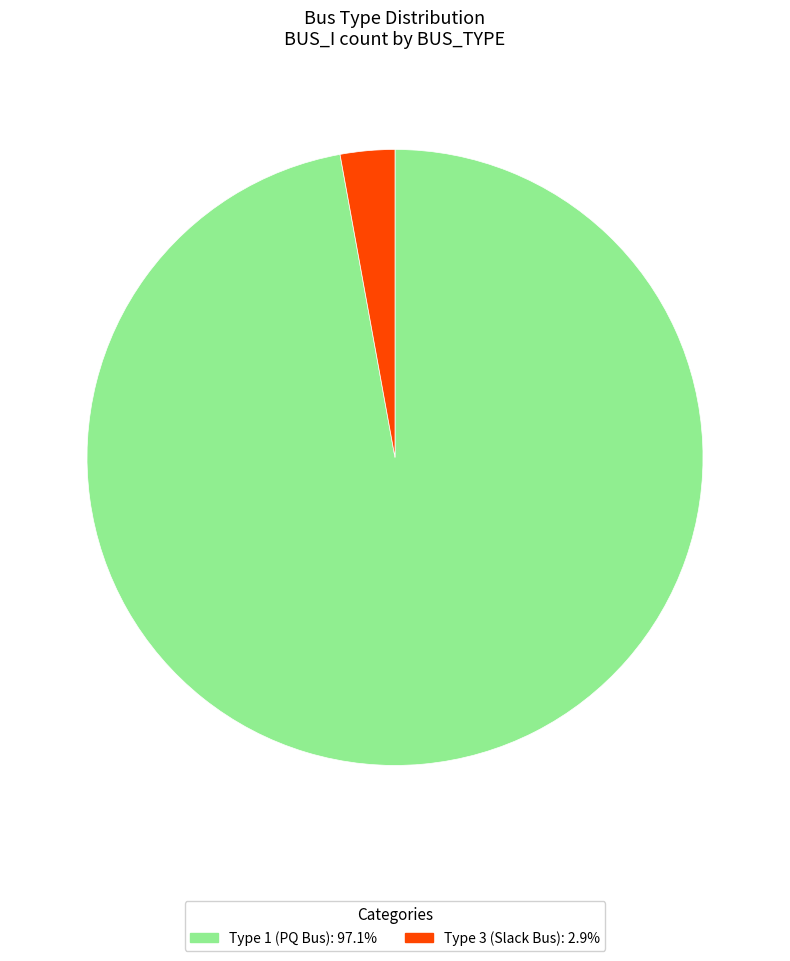

What is the ratio of the value at Type 1 (PQ Bus): 97.1% to the value at Type 3 (Slack Bus): 2.9%?

34.0